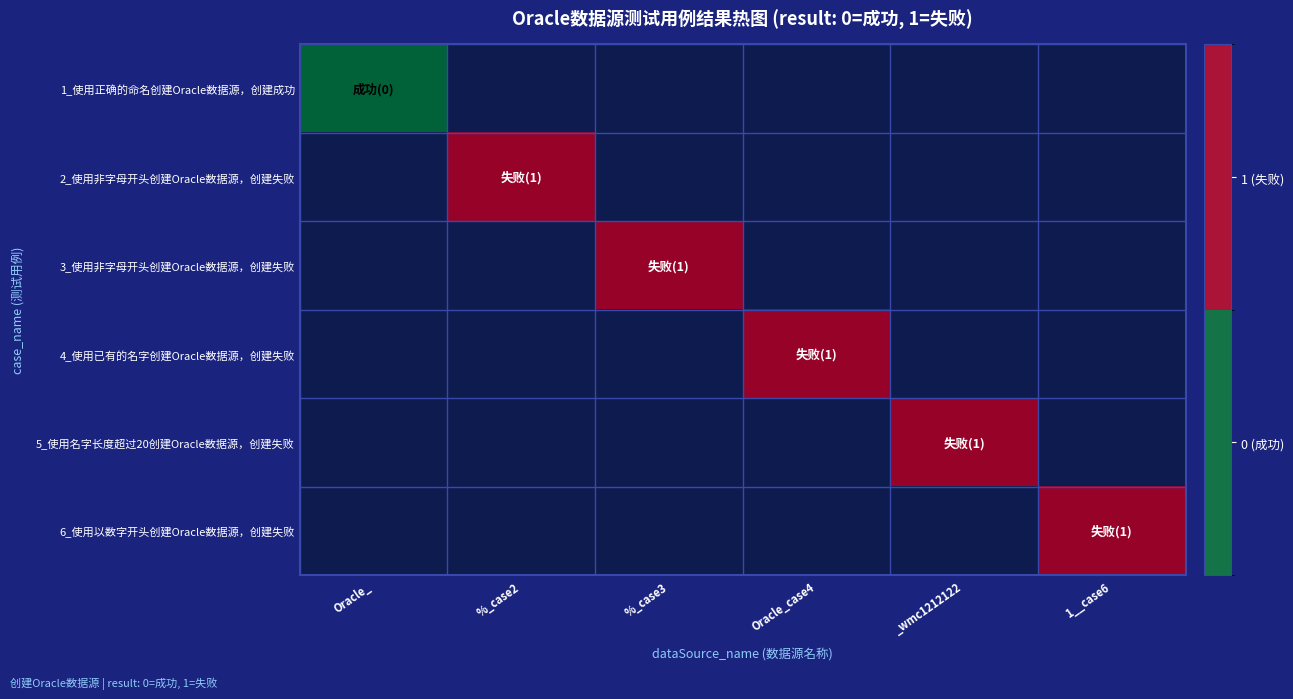

At which label is 1_使用正确的命名创建Oracle数据源，创建成功 closest to 0?

Oracle_